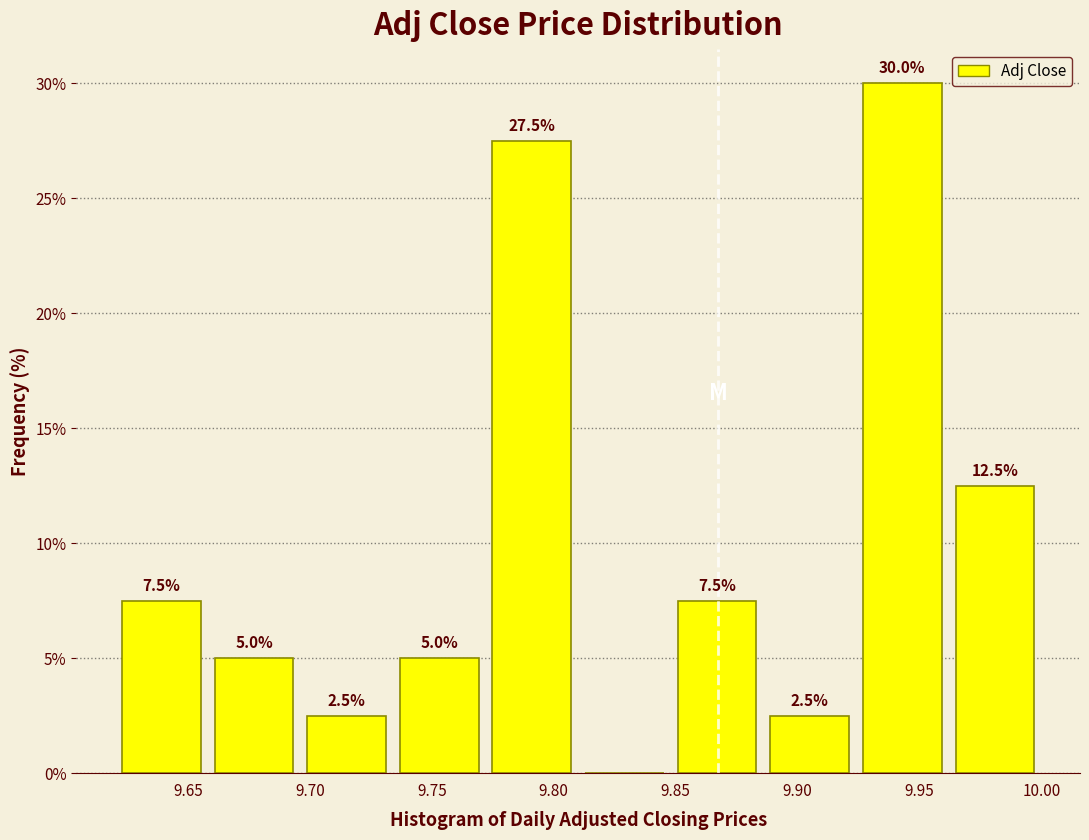

Over which range of the x-axis is the bar tallest?

9.925 to 9.960